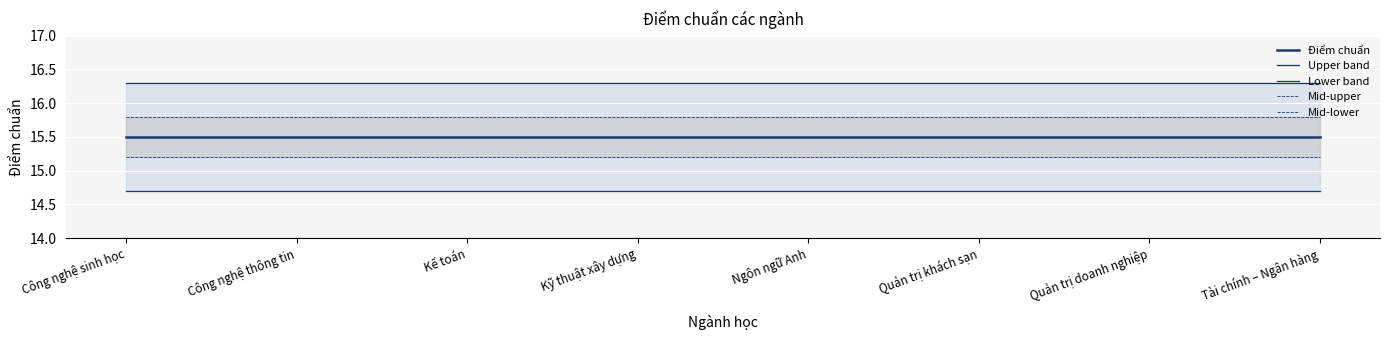

True or false: Mid-lower and Mid-upper cross at least once.

False